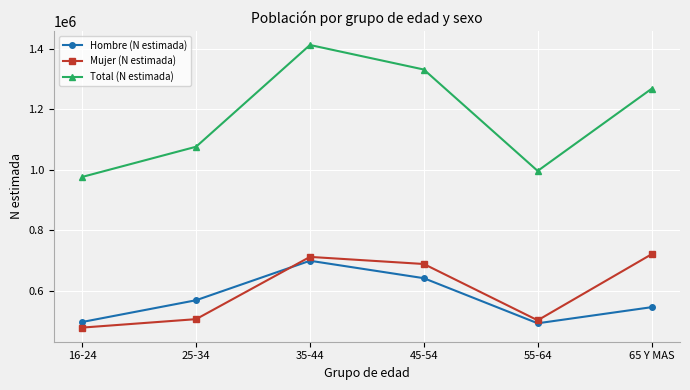

The Total (N estimada) series shows 735458 at 25-34. True or false?

False